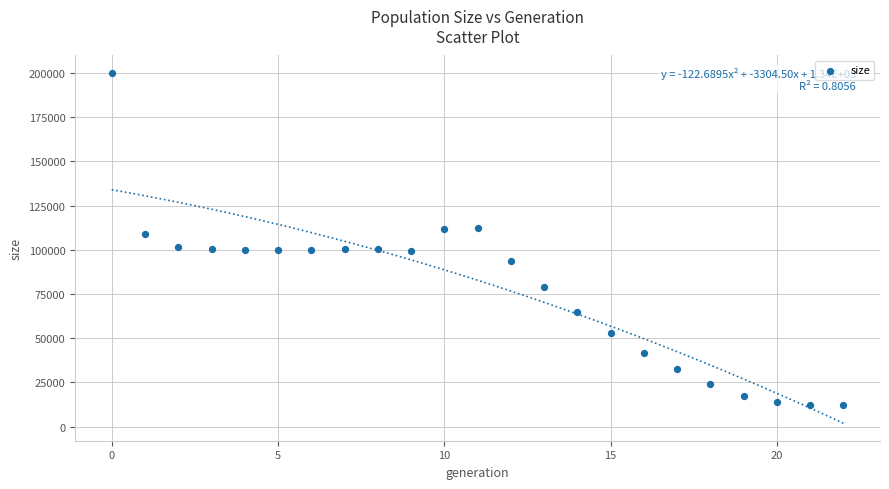

What is the range of Y values (max minus min)?

187990